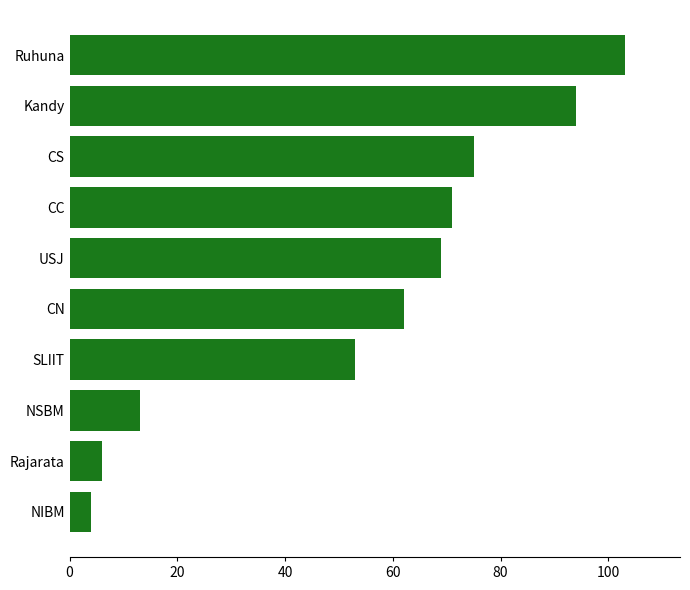

Count the number of data series in this chart.

1